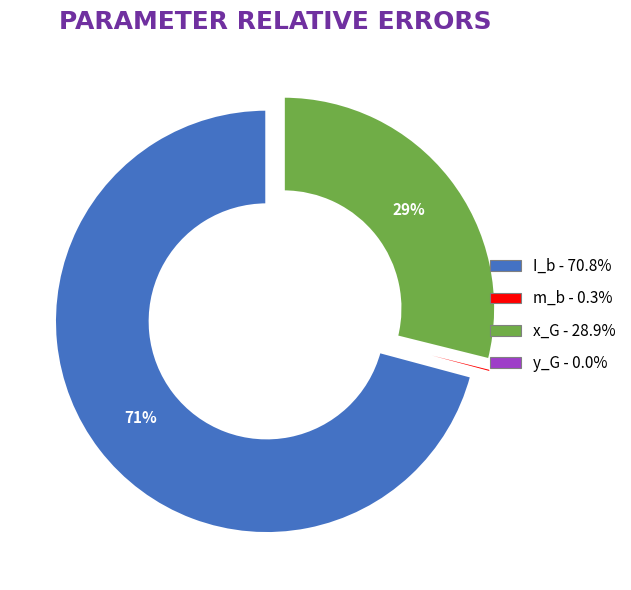

Do m_b and I_b together represent more than half of the pie?

Yes